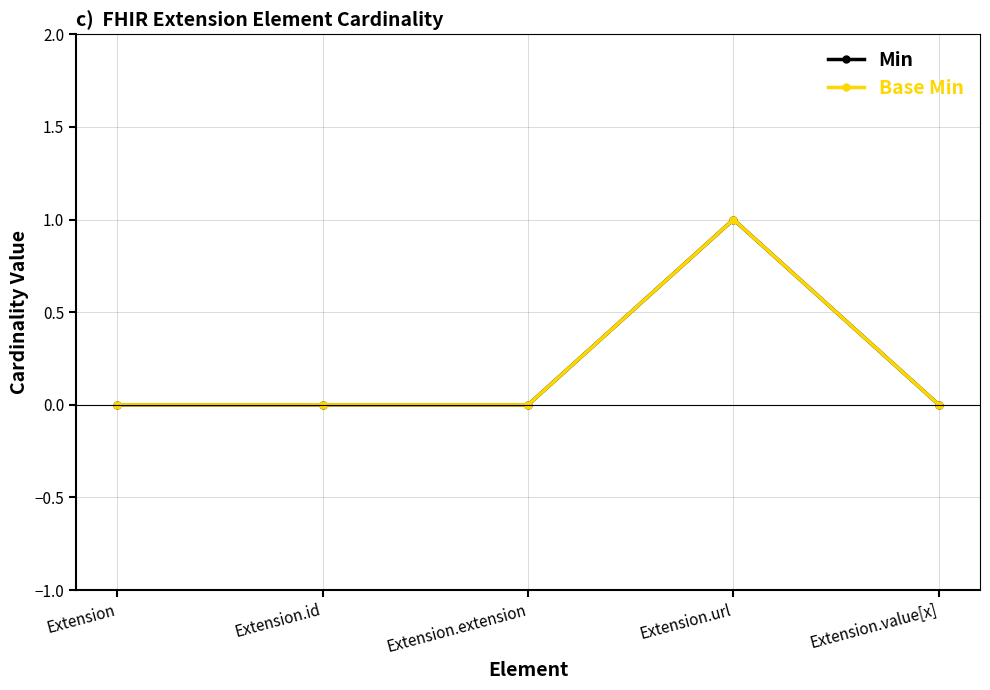

Is this an area chart (filled region under the line)?

No